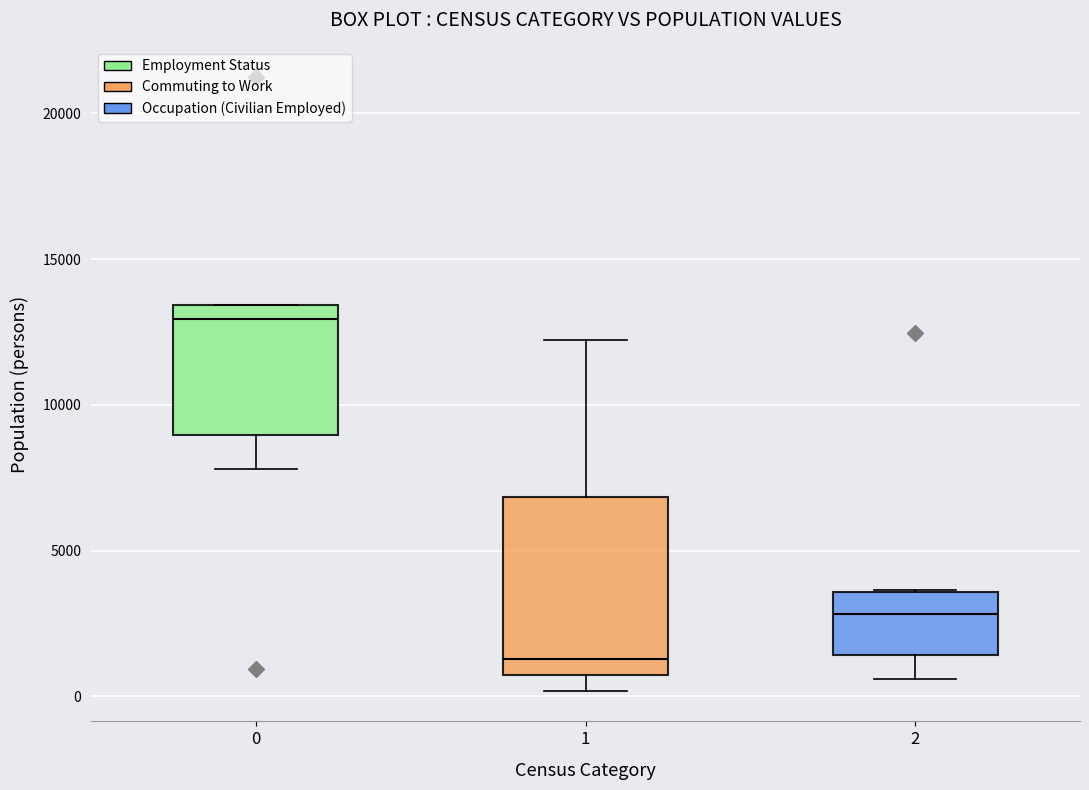

Which box is the tallest, from its lower edge to its upper edge?

1